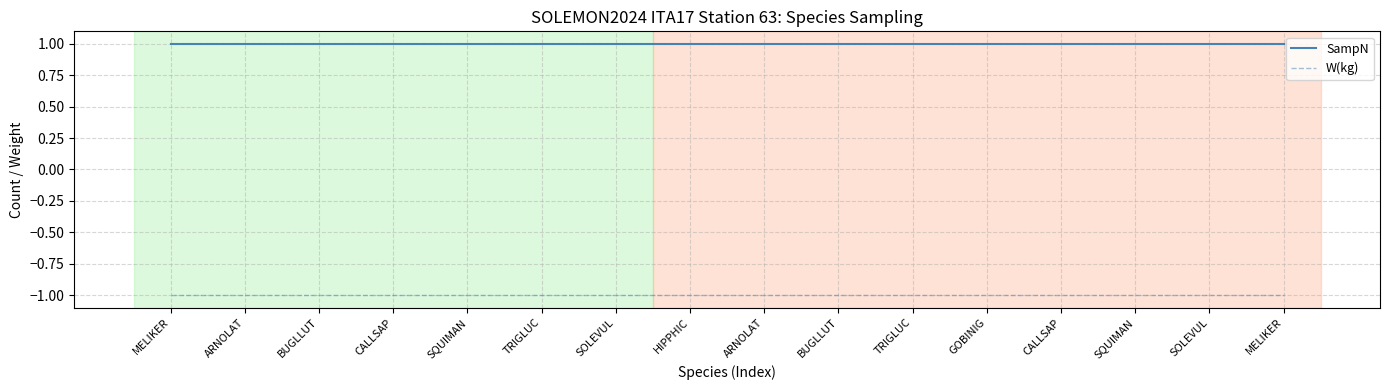

Does the chart display data point markers on the line(s)?

No